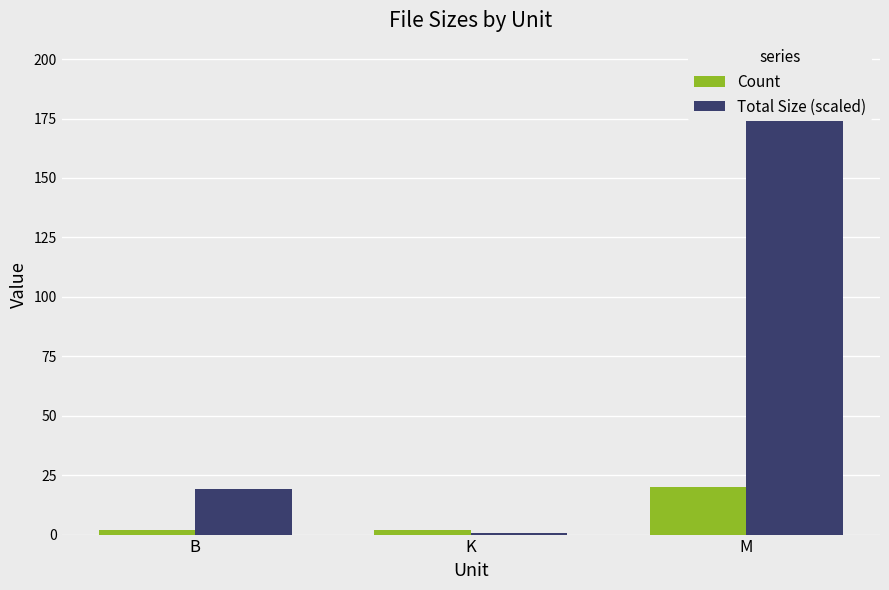

At K, list the series in order from smallest to largest.

Total Size (scaled), Count